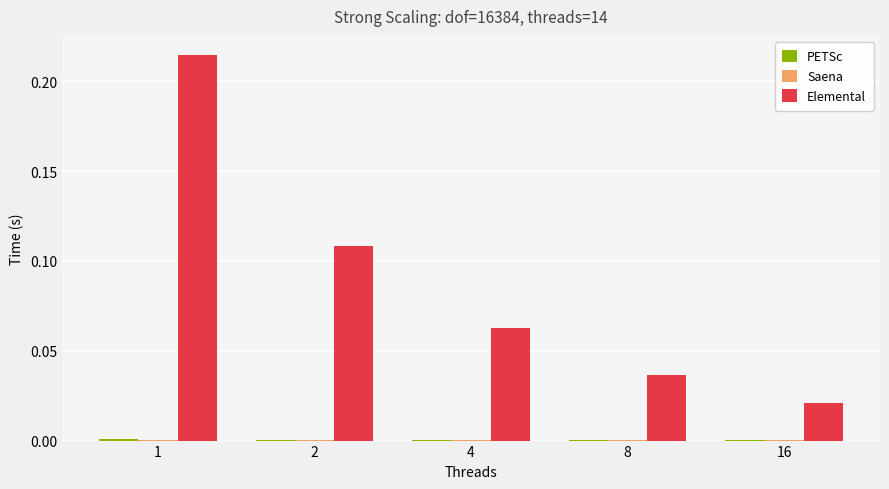

Which series changed the most between 2 and 8?

Elemental